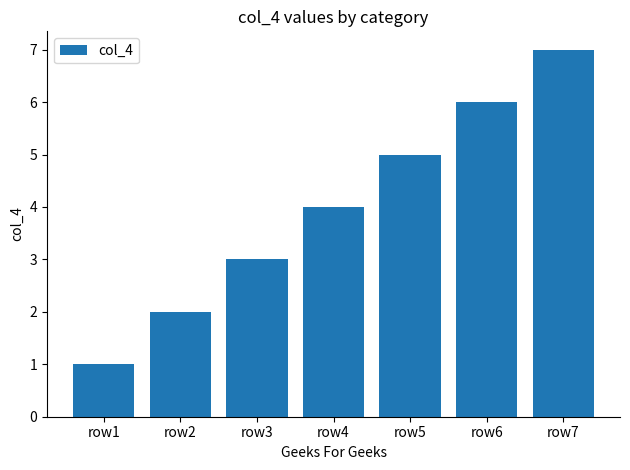

Count the number of data series in this chart.

1